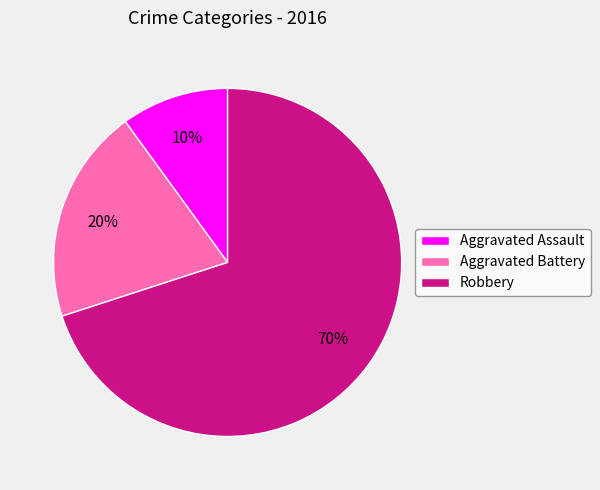

The Aggravated Assault slice represents 18% of the pie. True or false?

False